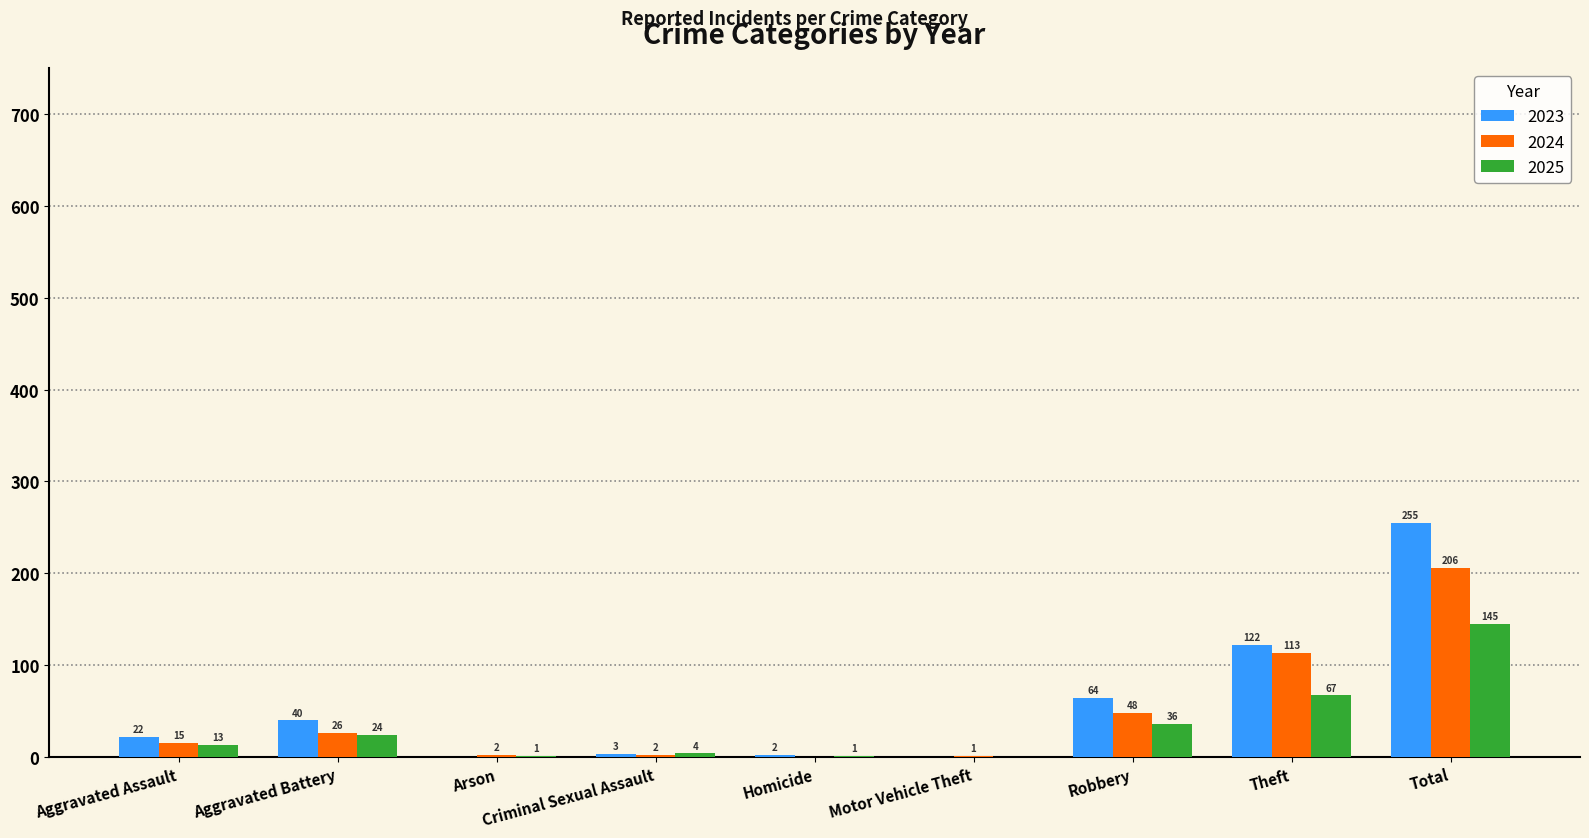

What is the total value across all series at Theft?

302